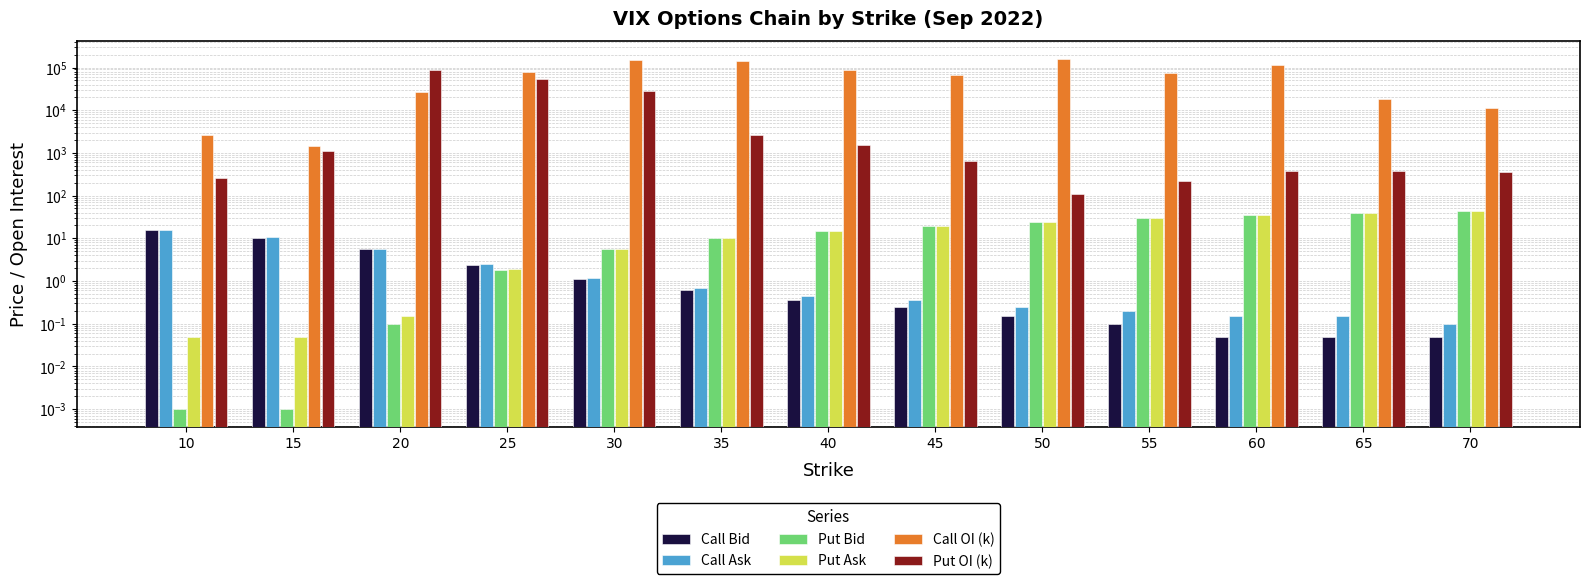

What are all the series names shown in the legend?

Call Bid, Call Ask, Put Bid, Put Ask, Call OI (k), Put OI (k)